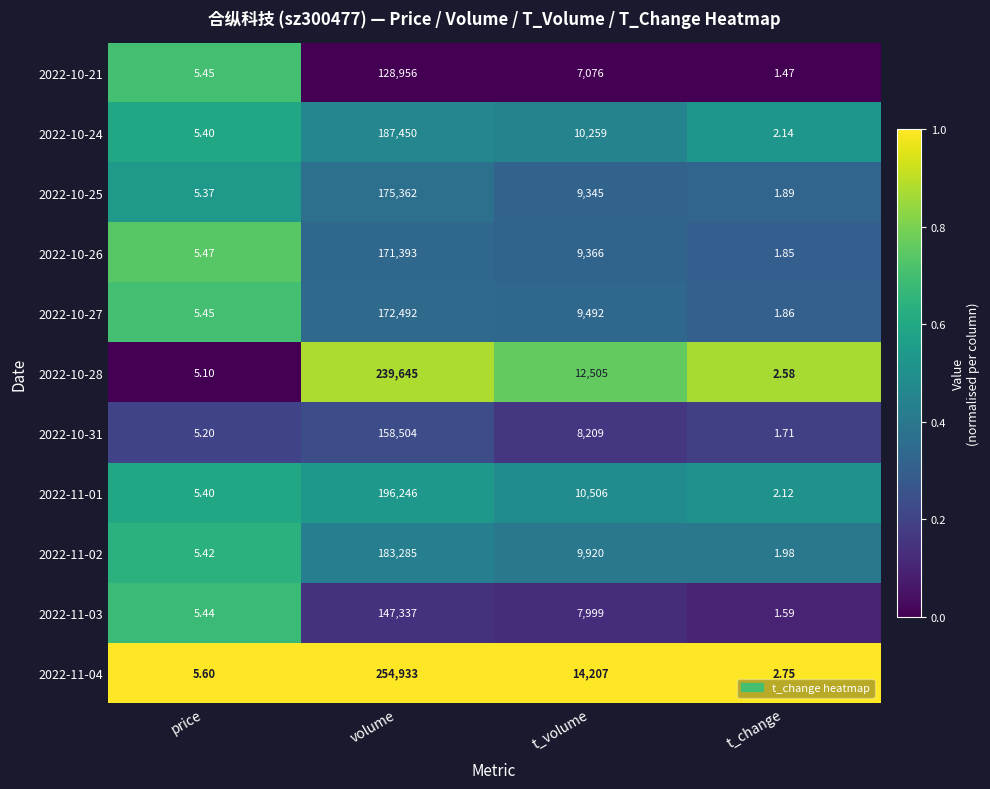

List the labels in order of 2022-10-25 value, smallest first.

t_change, price, t_volume, volume